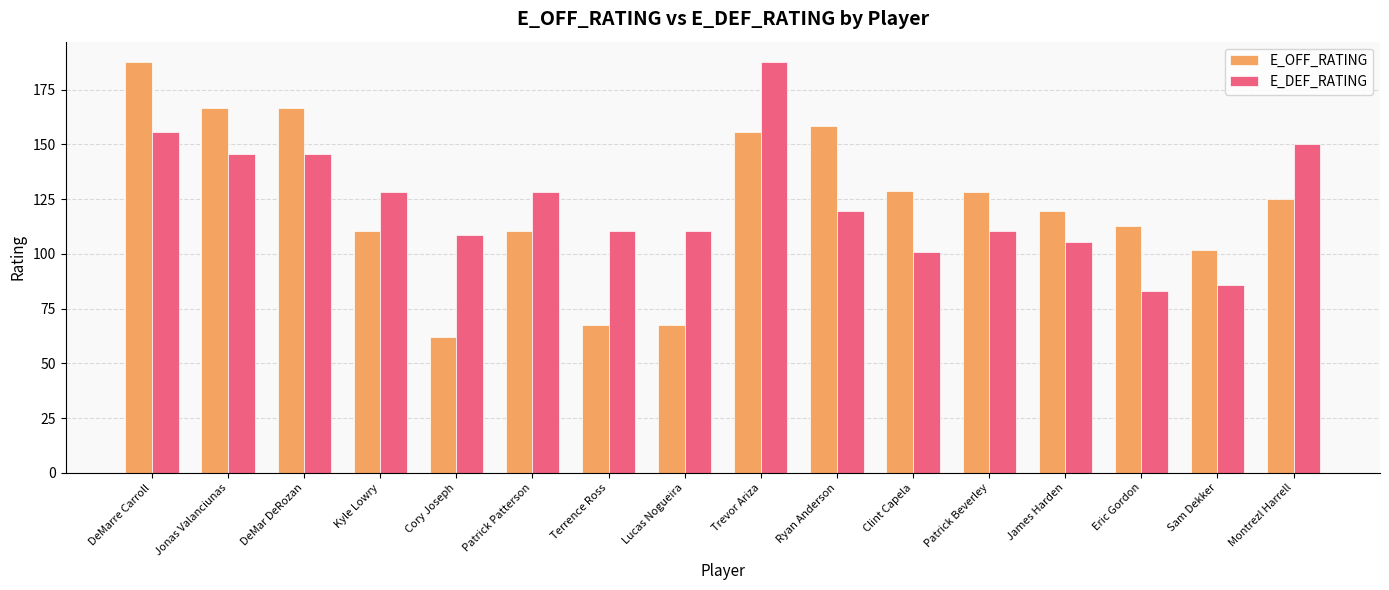

What is the minimum value for E_DEF_RATING?

82.9